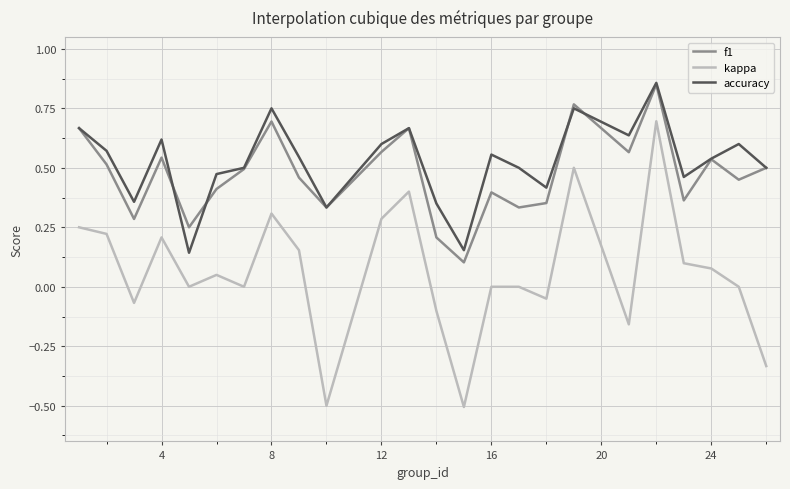

True or false: accuracy and kappa intersect in this chart.

False